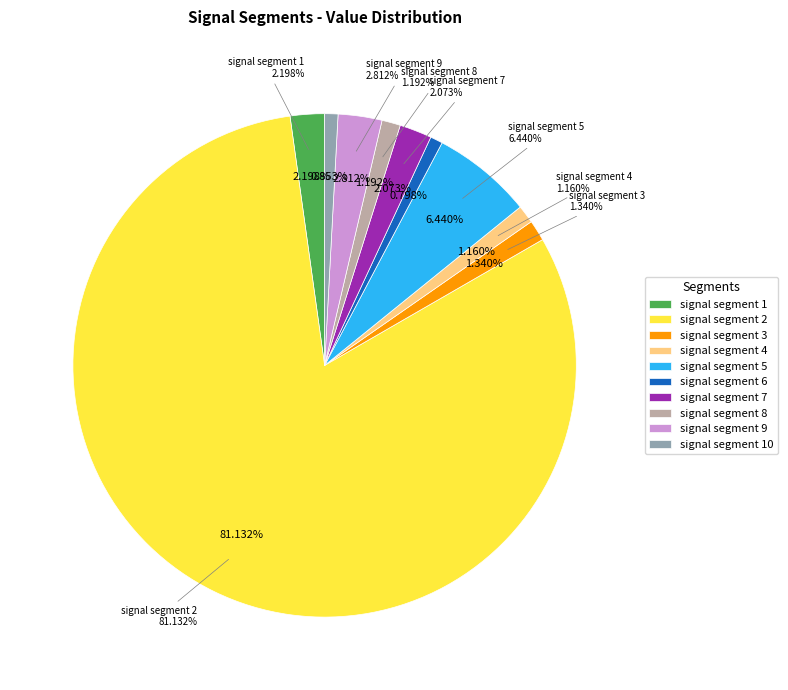

To the nearest percent, what portion does signal segment 8 represent?

1%